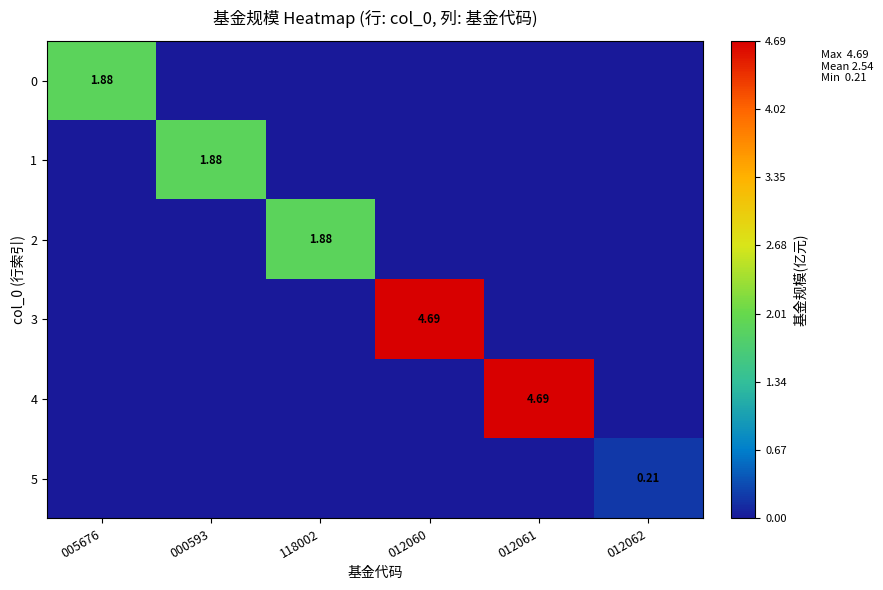

Between 012061 and 000593, which is larger?

012061